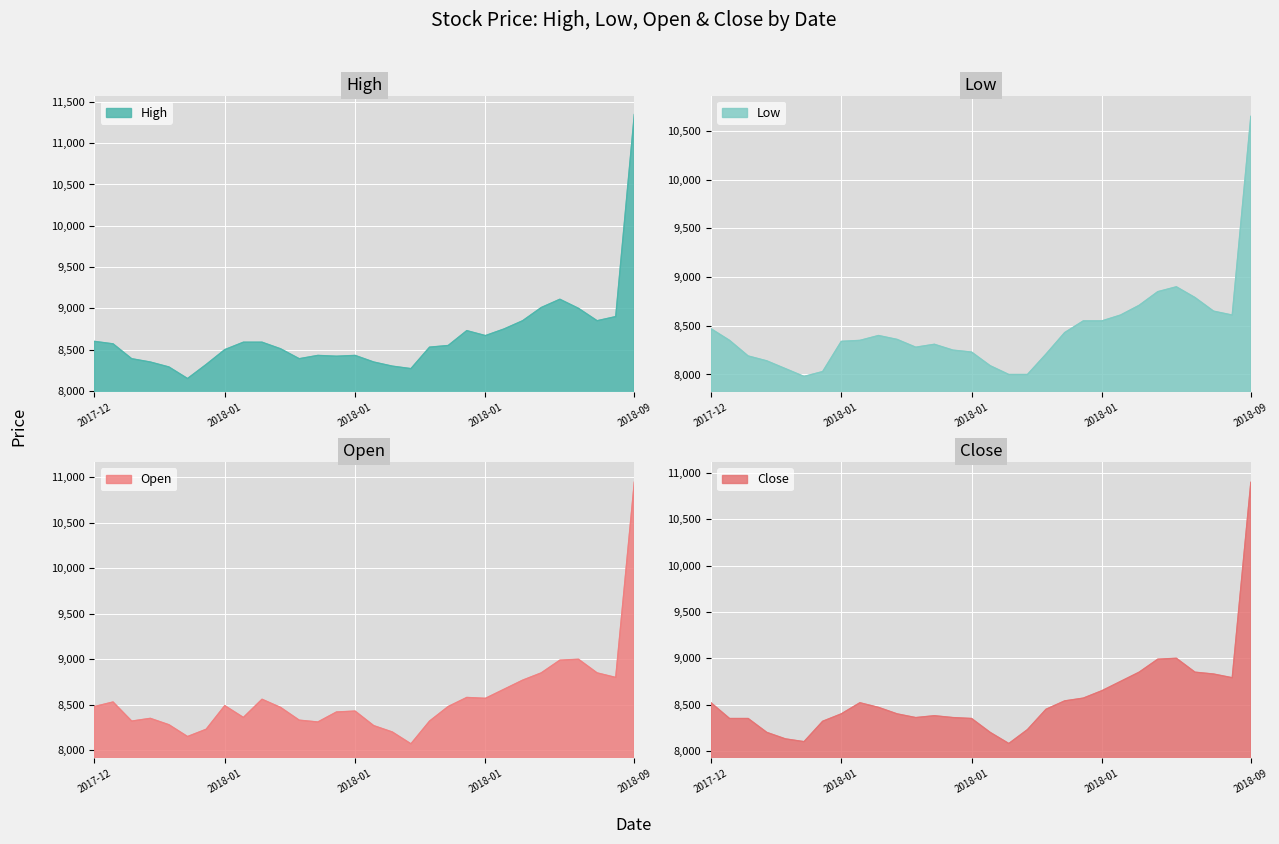

Rank the series at 27 from highest to lowest value.

High, Open, Close, Low